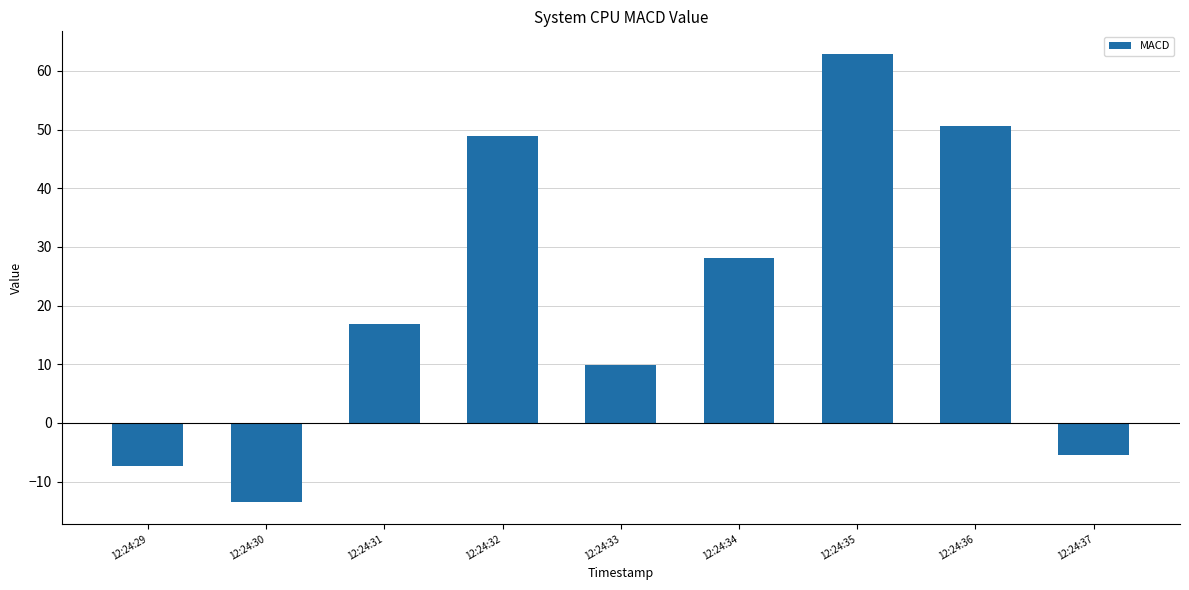

Which has a higher value, 12:24:32 or 12:24:31?

12:24:32